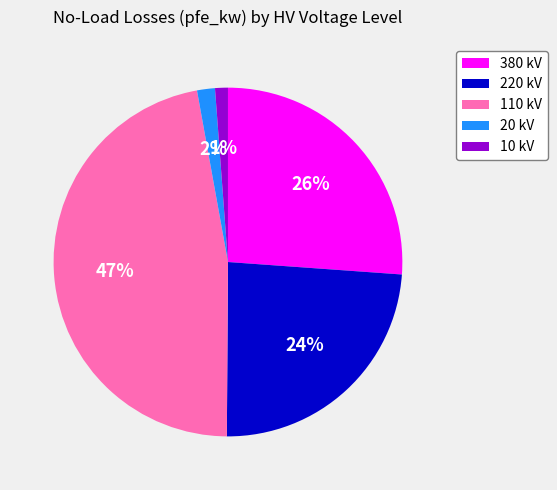

To the nearest percent, what percentage of the pie is 110 kV?

47%